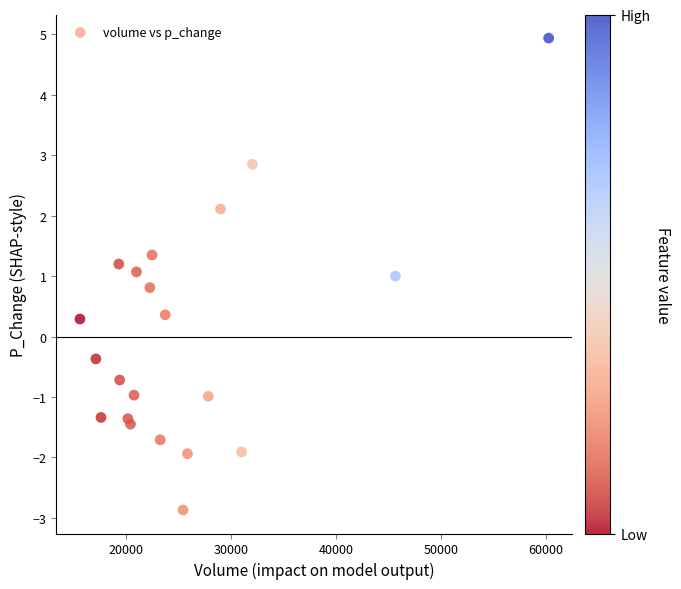

What is the range of X values (max minus min)?

44691.5